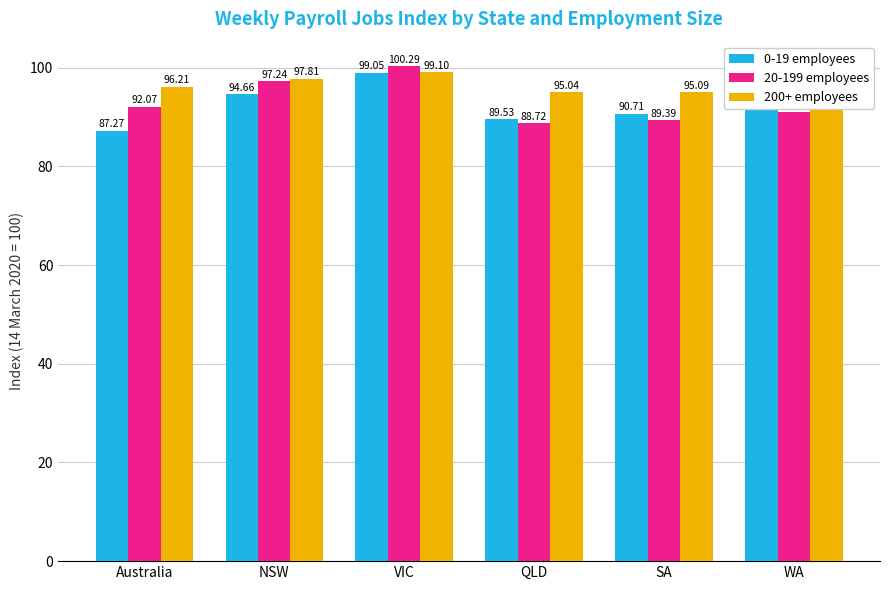

What is the maximum value shown in the chart?

100.3